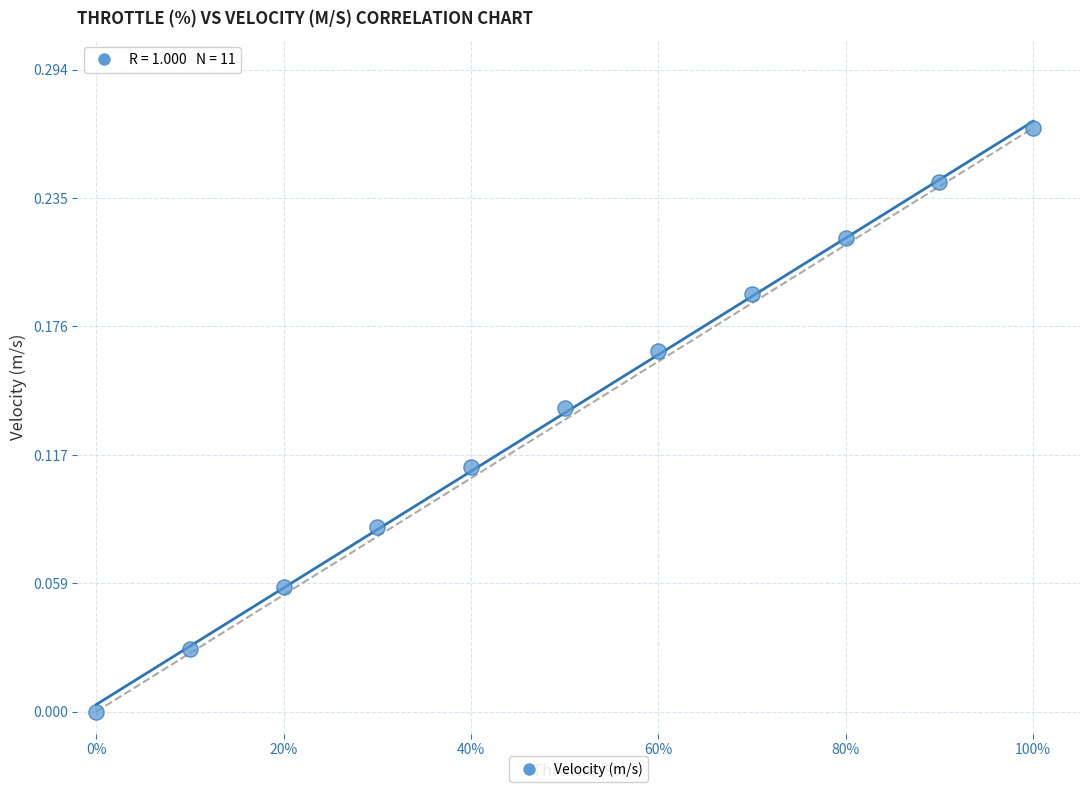

What is the average X value?

0.5